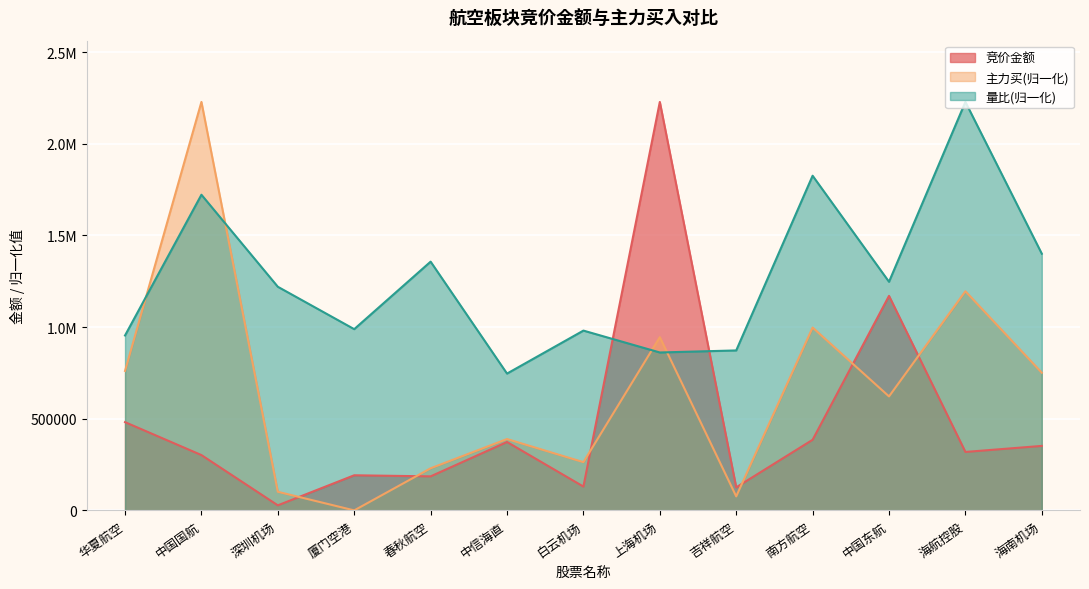

Does the chart display data point markers on the line(s)?

No